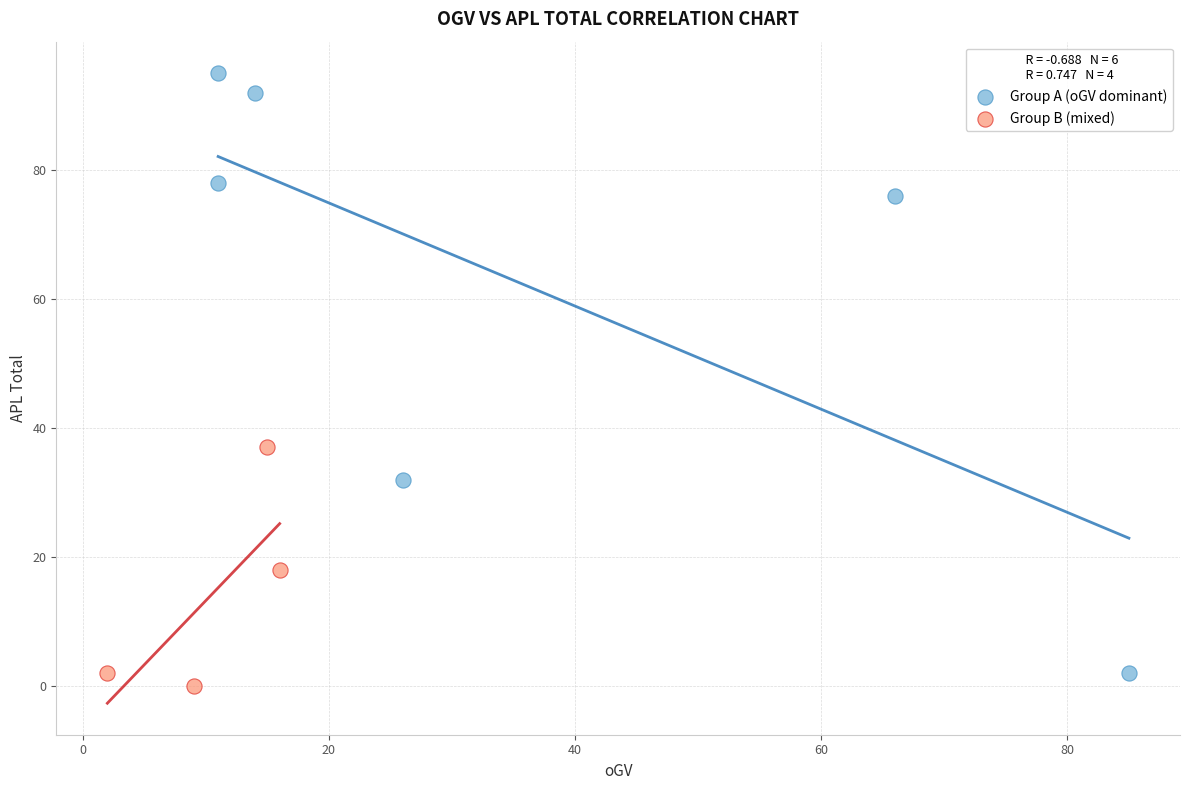

Which series has the largest Y range (max minus min)?

Group A (oGV dominant)